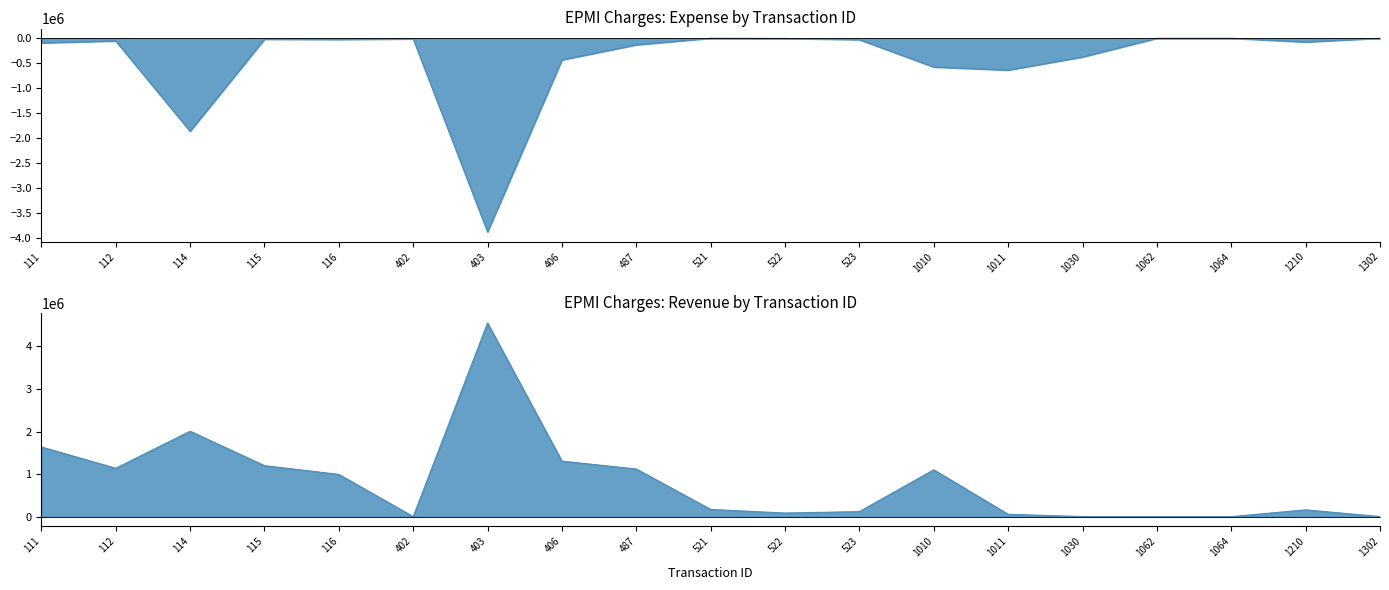

Between 487 and 114, which is larger?

487